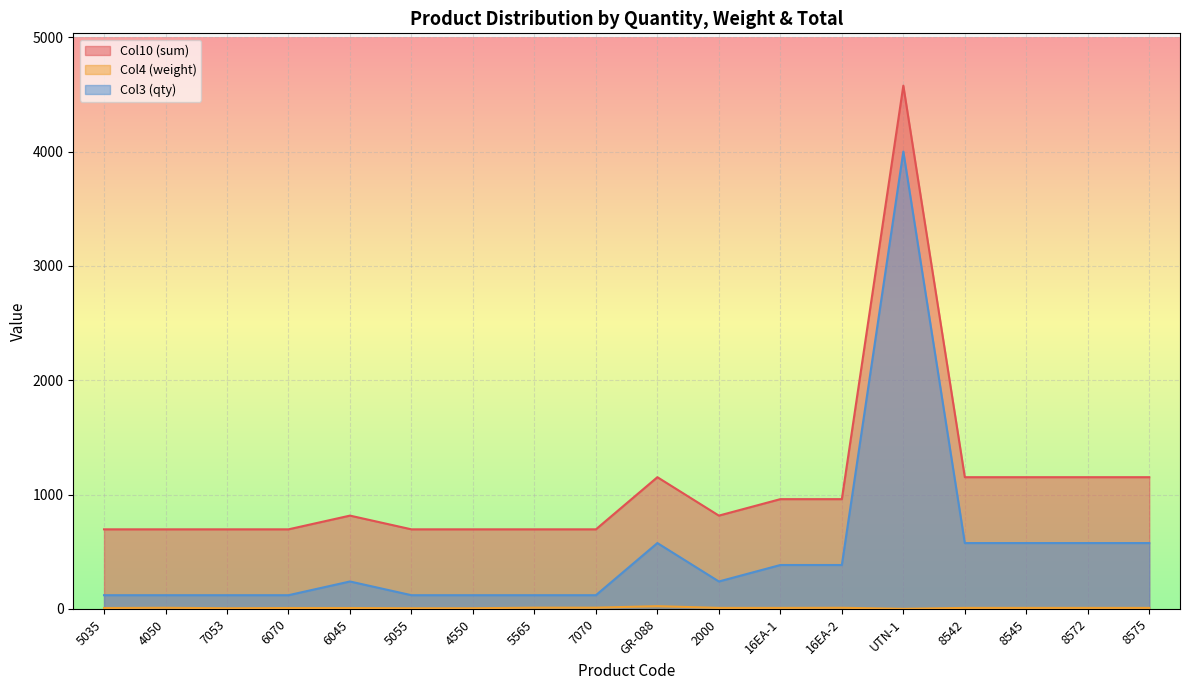

What is the difference between the Col10 (sum) values at 6070 and 6045?

120